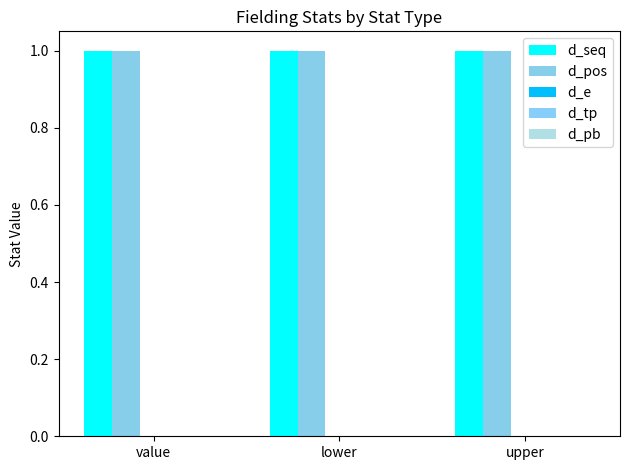

Where is d_seq nearest to the value 1?

value